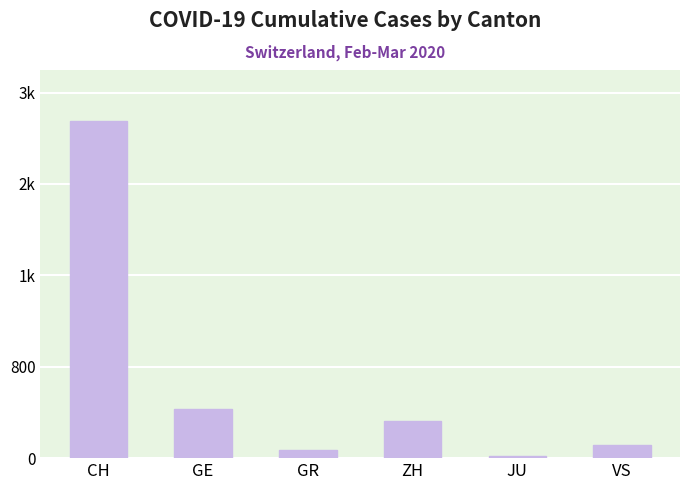

Rank the categories by value from lowest to highest.

JU, GR, VS, ZH, GE, CH